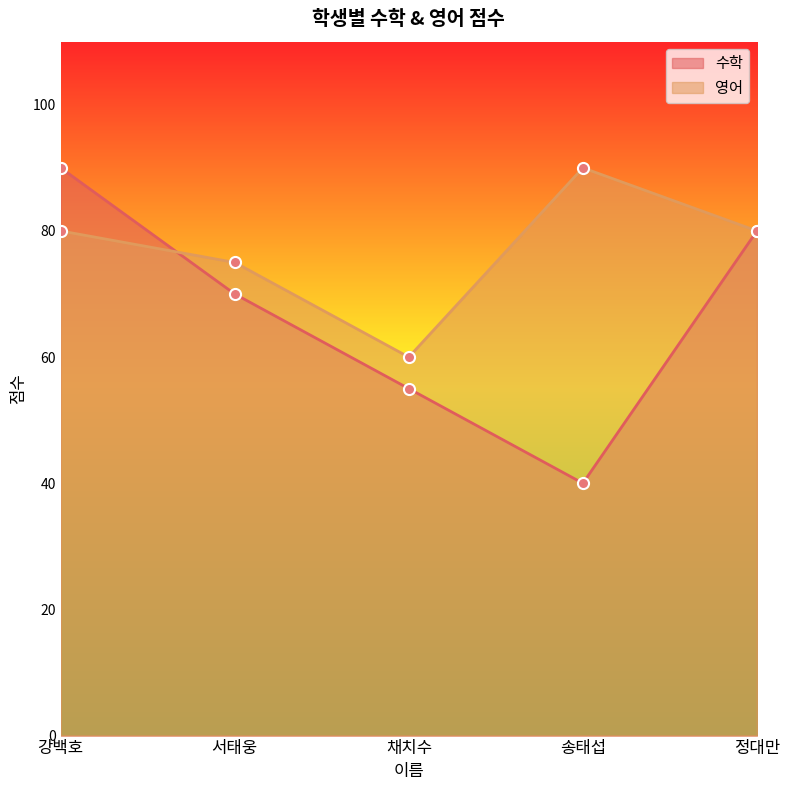

What is the value of the 영어 point at the 5th from the left?

80